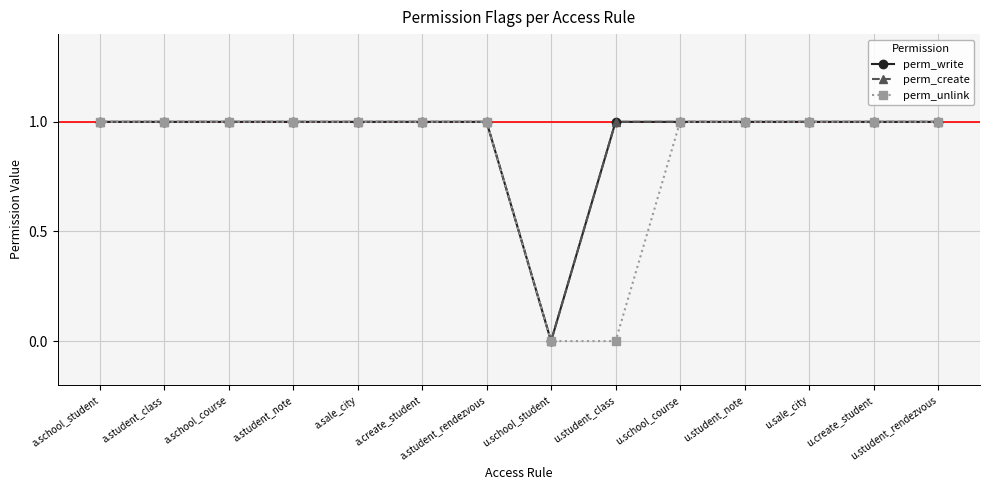

Between u.school_course and u.student_rendezvous, which is larger?

u.school_course